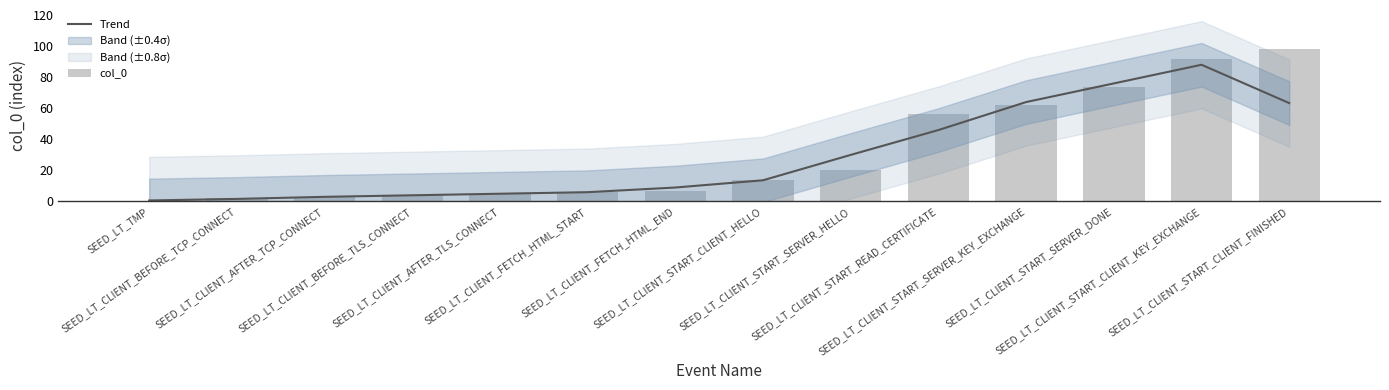

Between SEED_LT_CLIENT_AFTER_TCP_CONNECT and SEED_LT_CLIENT_START_CLIENT_HELLO, which series saw the biggest shift?

col_0